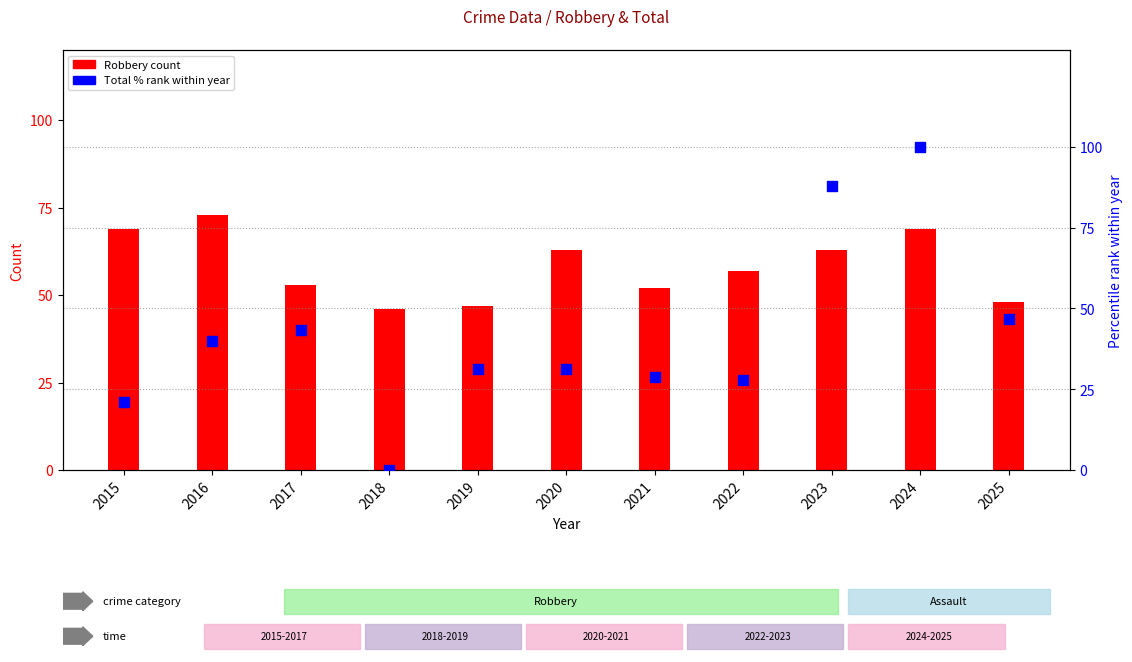

What are all the series names shown in the legend?

Robbery count, Total % rank within year